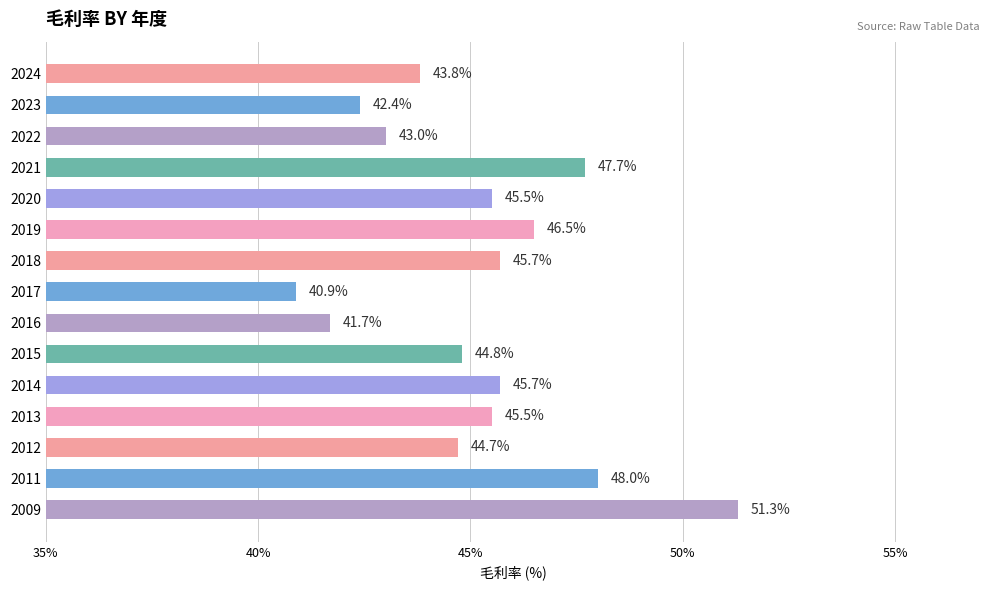

What is the value of the 4th bar from the top?

47.7